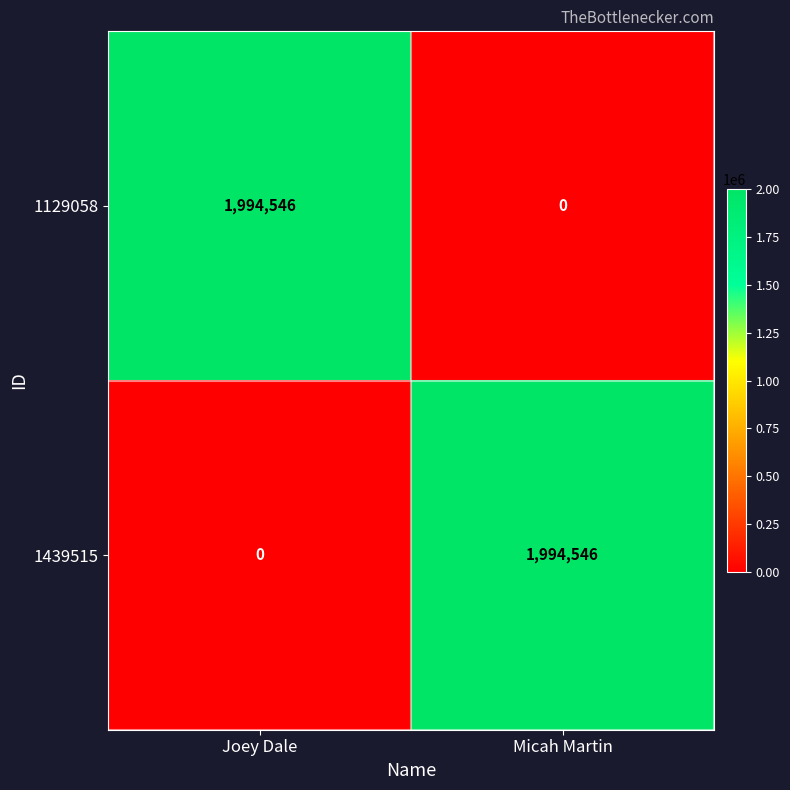

What is the total value across all series at Micah Martin?

1994546